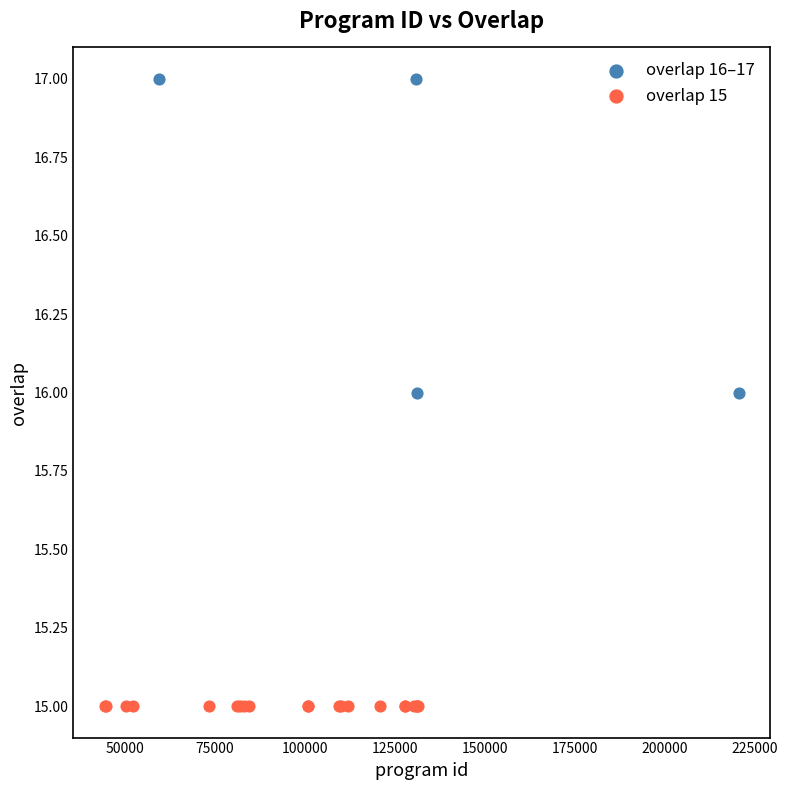

Which series contains the lowest Y value?

overlap 15